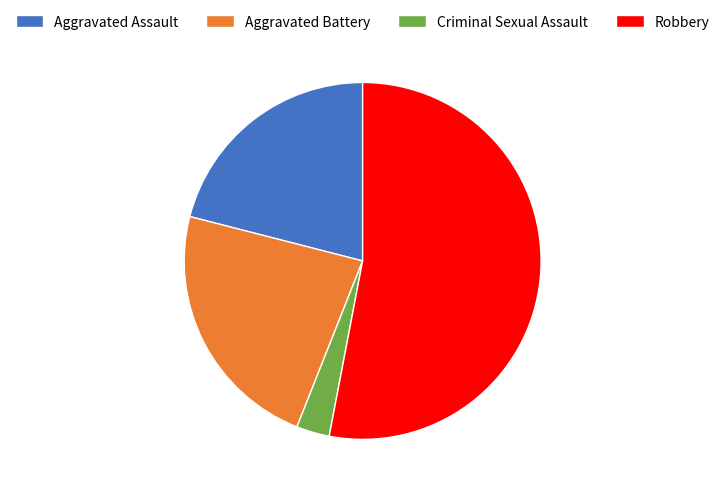

Is there a majority slice in this chart?

Yes